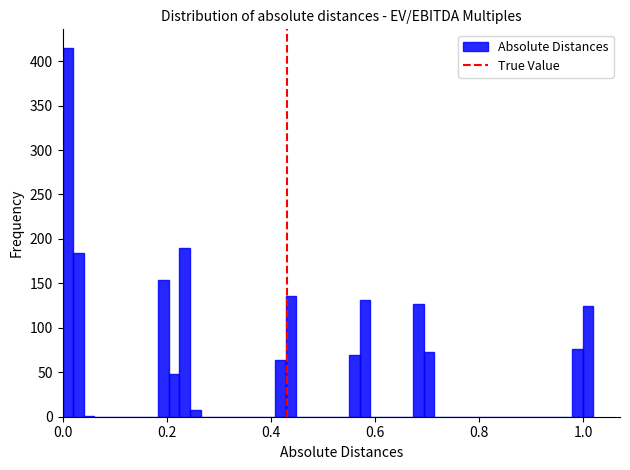

Read against the x-axis, roughly where is the centre of the tallest bar?

0.02